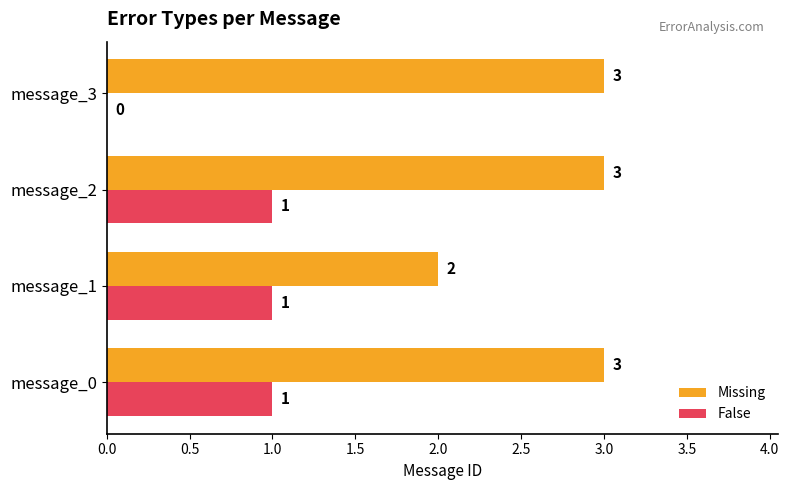

At which label is Missing closest to 2?

message_1